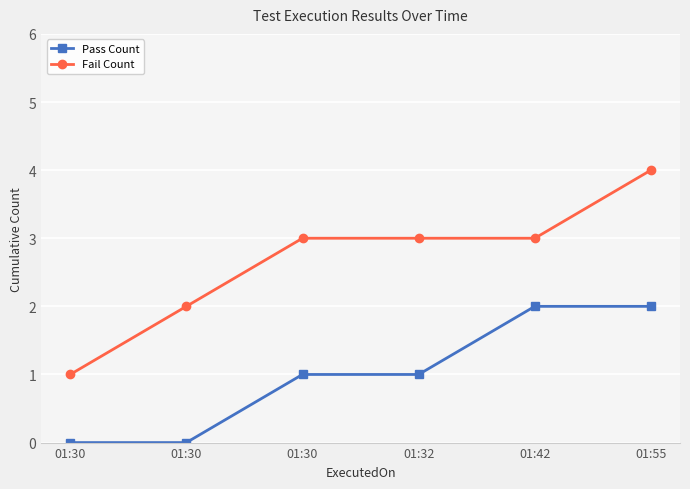

Read the Fail Count value at 01:30.

3